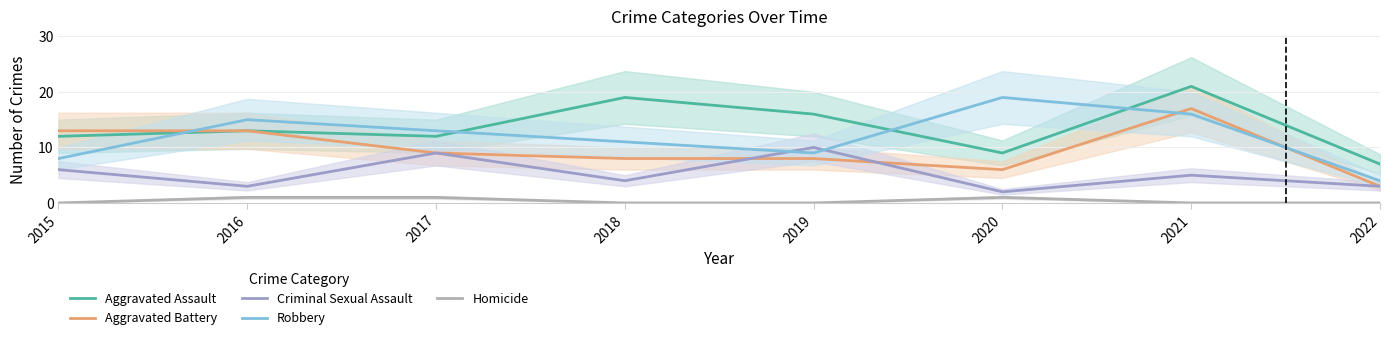

Between 2022 and 2015, which is larger?

2015